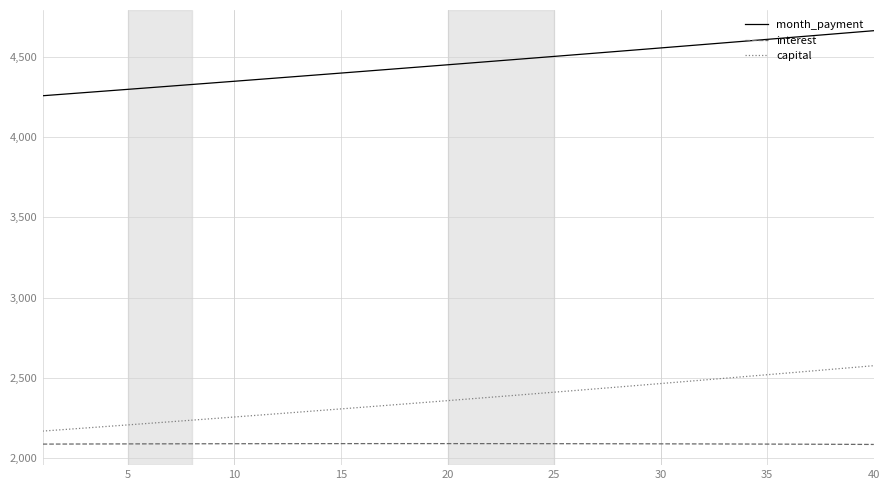

What is the highest value of the interest series?

2091.3